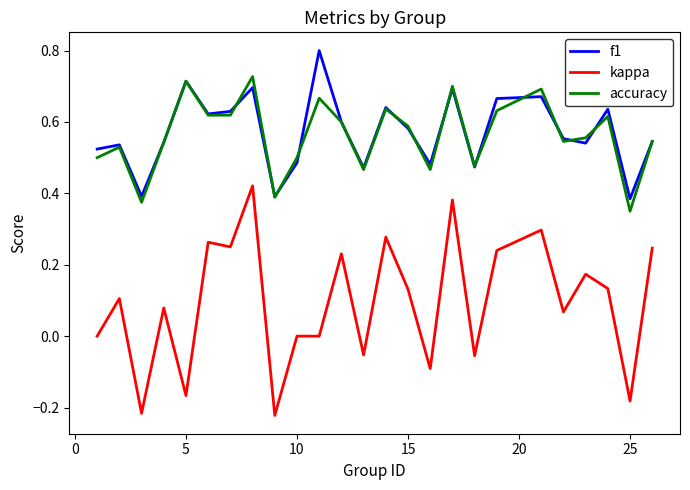

Rank the series by their maximum value, from lowest to highest.

kappa, accuracy, f1